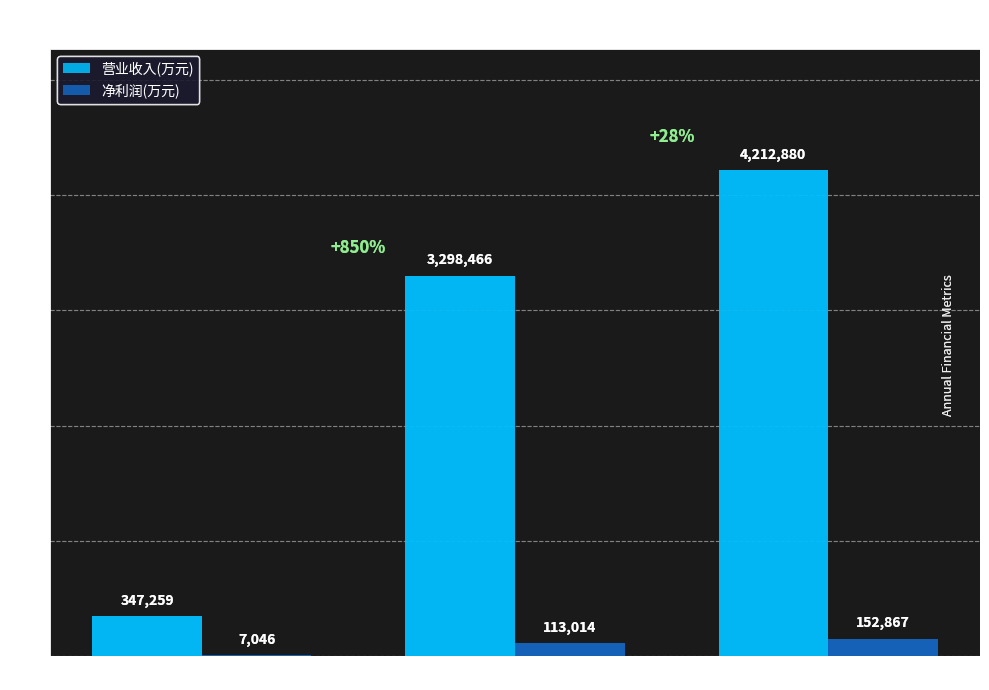

The value of 营业收入(万元) at 2013-12-31 is 3298466. True or false?

True